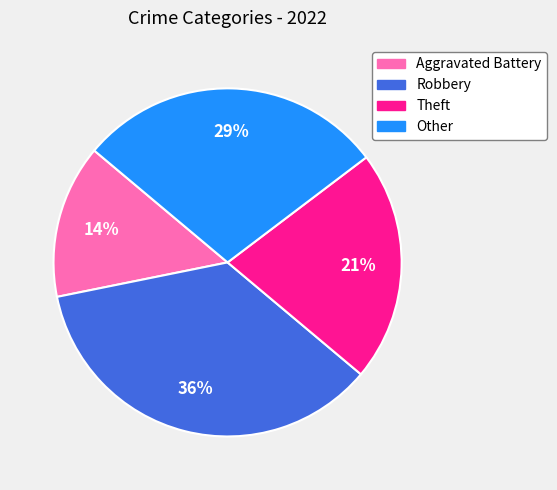

Which has a higher value, Other or Aggravated Battery?

Other